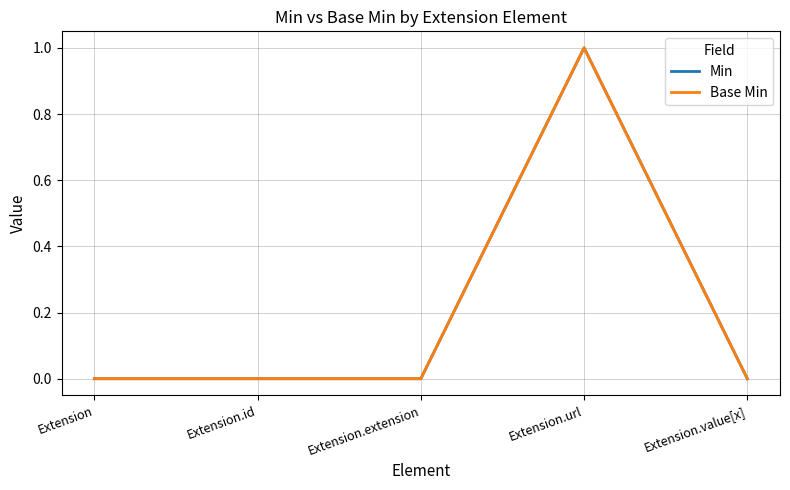

What position from the left is Extension?

1